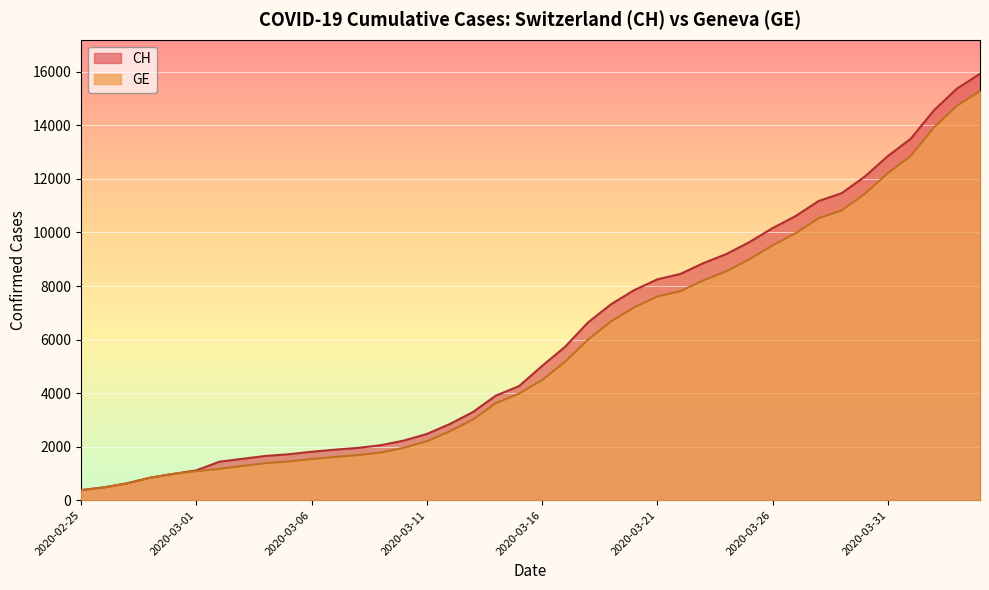

What is the maximum value for GE?

15284